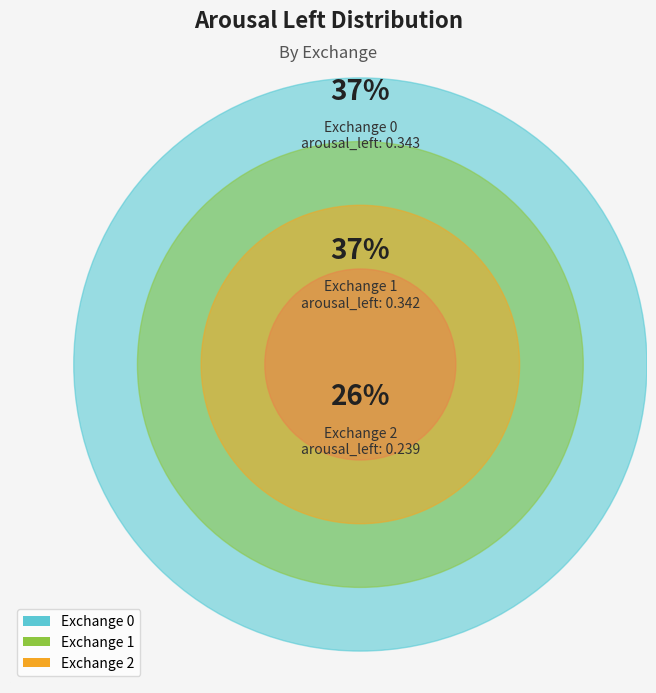

Which slice is the smallest?

Exchange 2